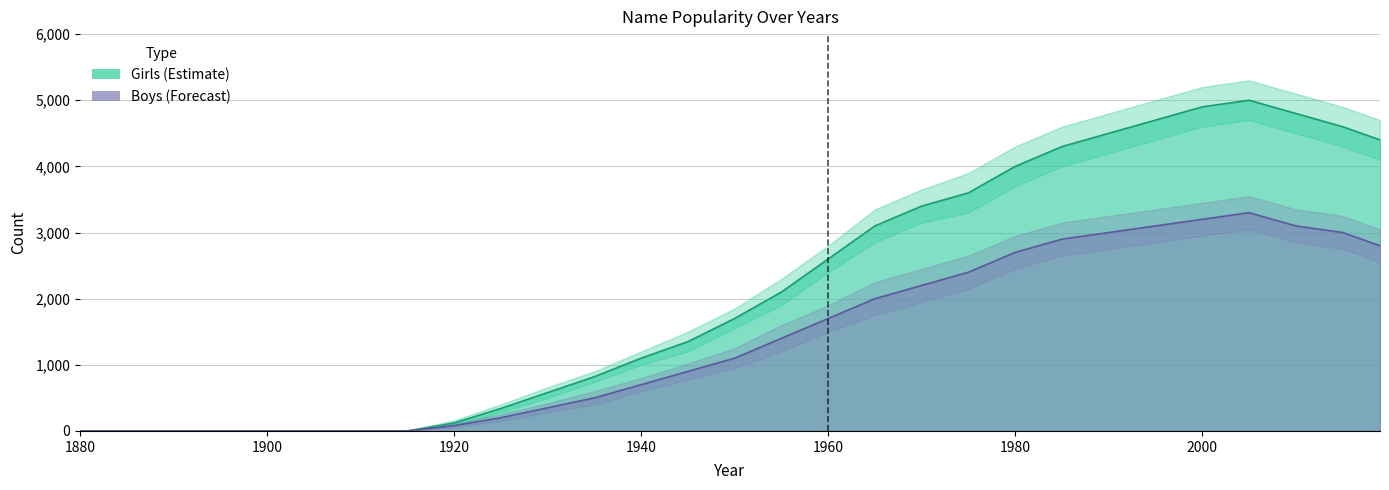

Which series has the largest total across all categories?

Girls_high